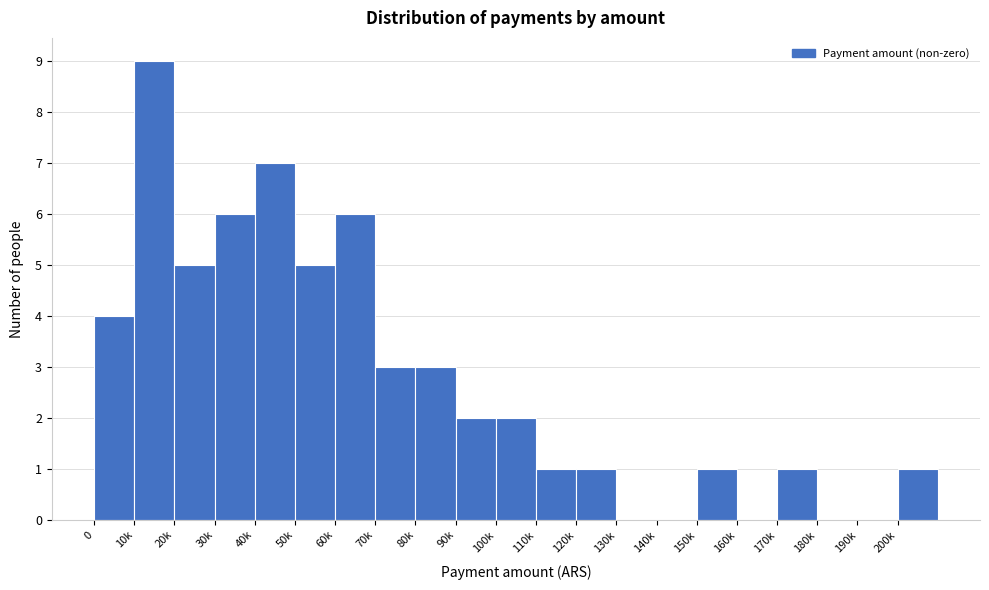

Reading left to right, what are all the values shown in this chart?

0=4	10k=9	20k=5	30k=6	40k=7	50k=5	60k=6	70k=3	80k=3	90k=2	100k=2	110k=1	120k=1	130k=0	140k=0	150k=1	160k=0	170k=1	180k=0	190k=0	200k=1